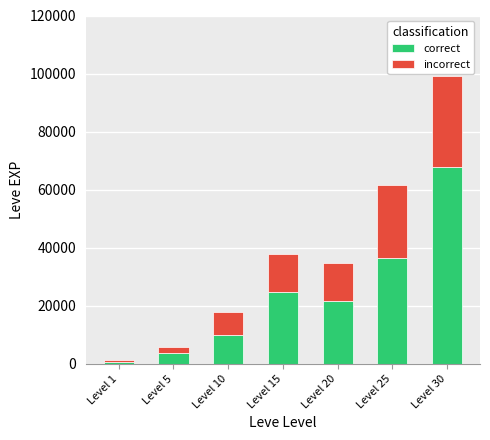

How many series are shown in this chart?

2